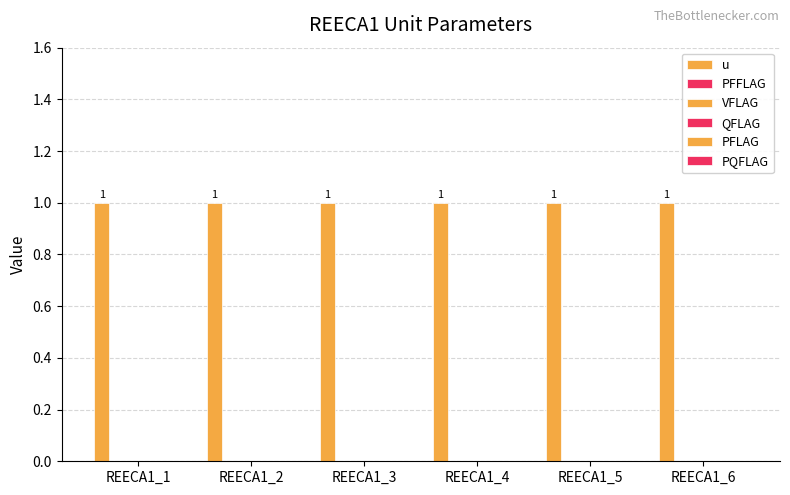

Reading right to left, extract all data points from this chart.

u: 1	1	1	1	1	1
PFFLAG: 0	0	0	0	0	0
VFLAG: 0	0	0	0	0	0
QFLAG: 0	0	0	0	0	0
PFLAG: 0	0	0	0	0	0
PQFLAG: 0	0	0	0	0	0